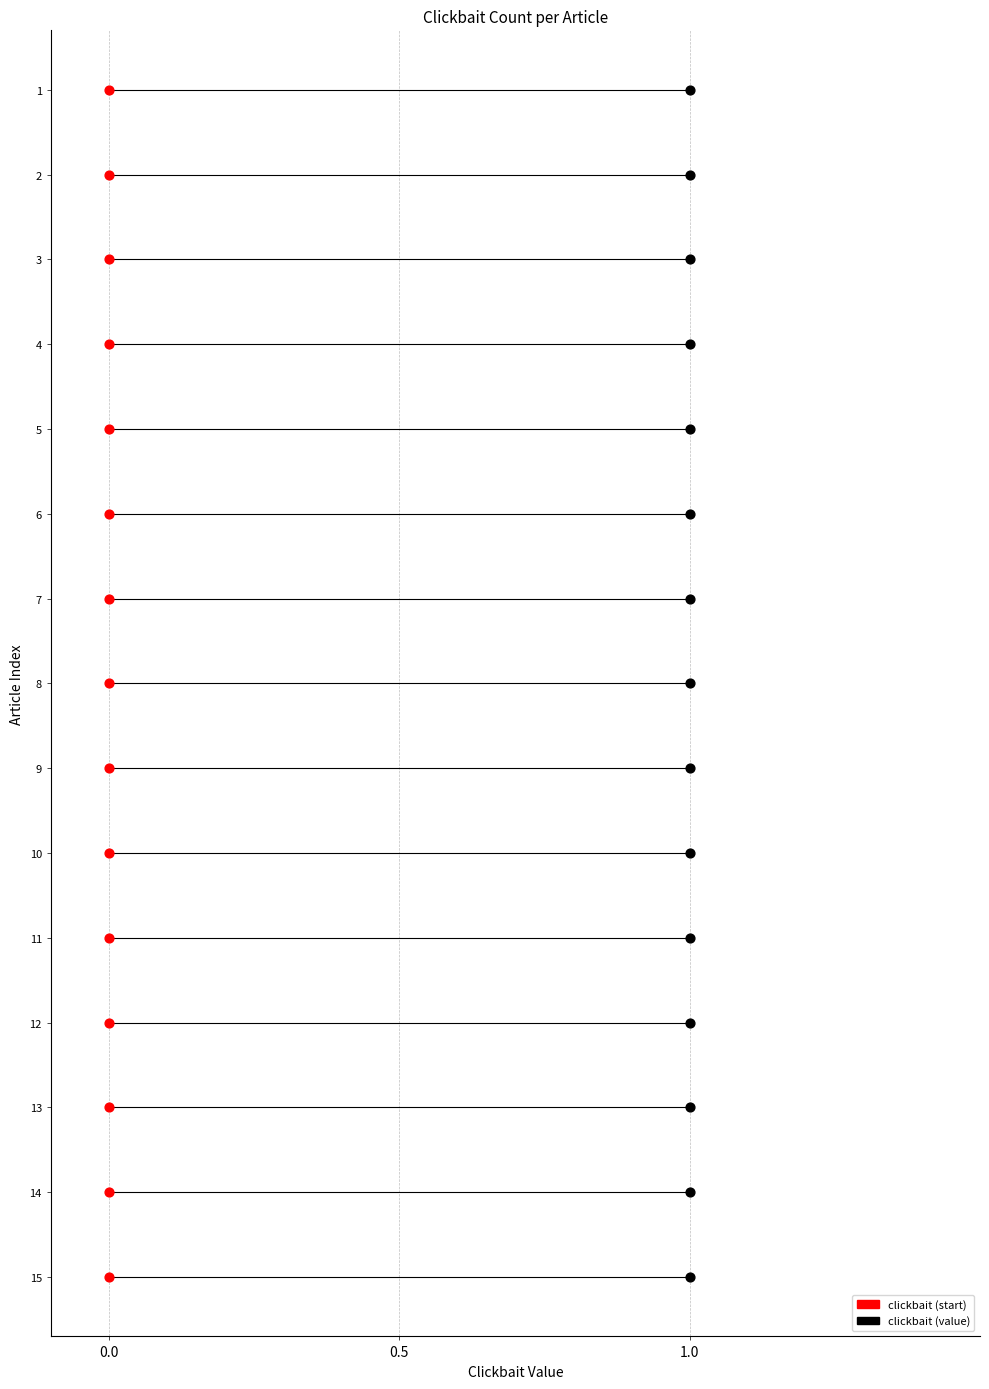

Which has a higher value, 13 or 11?

13